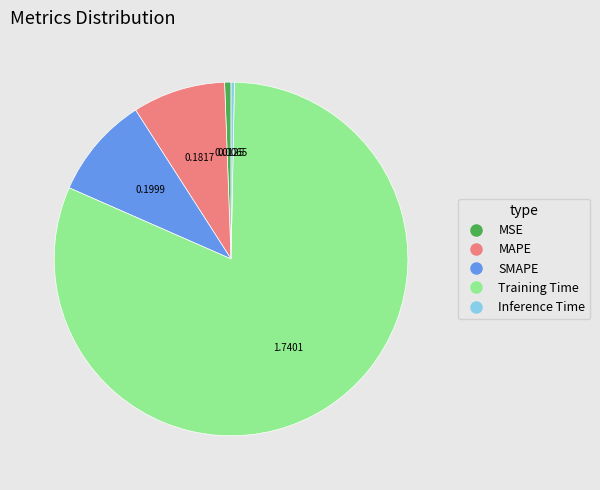

Between MAPE and Training Time, which is larger?

Training Time